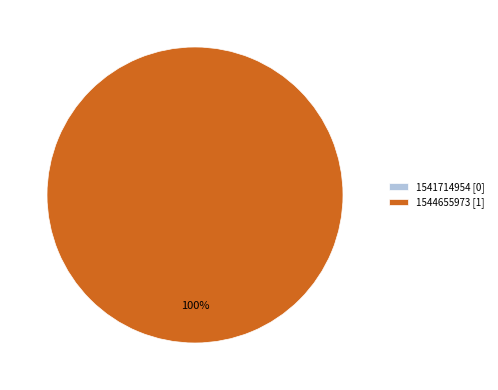

Does 1544655973 account for over 50% of the chart?

Yes